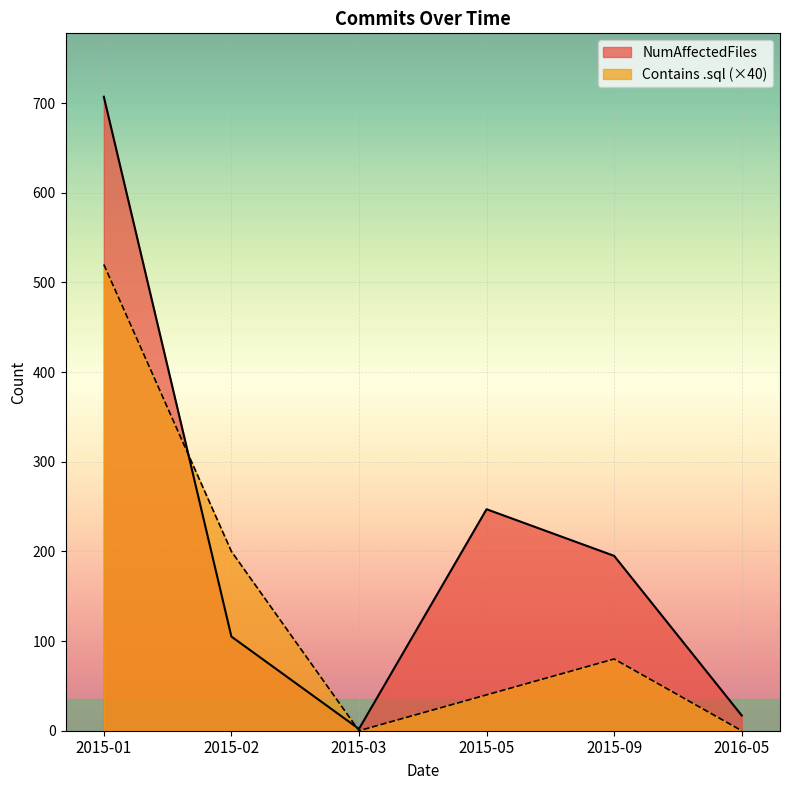

How many interior local peaks does the NumAffectedFiles series have?

1